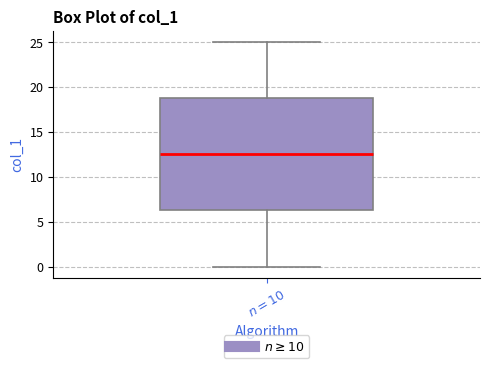

Read this box plot against the y-axis: the position of the median line, the range covered by the box, and the ends of both whiskers. The values are not printed on the chart, so give them approximately, as read against the axis.

median 12.5, box 6.5 to 19.0, whiskers 0.0 to 25.0